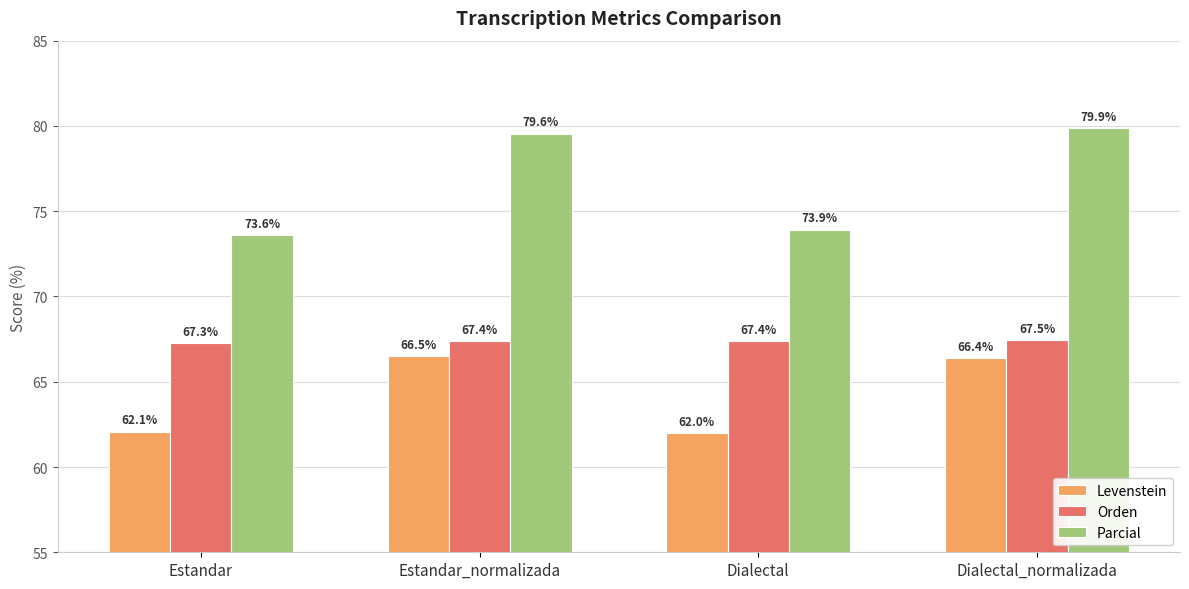

Where does the Parcial series first go above 79?

Estandar_normalizada